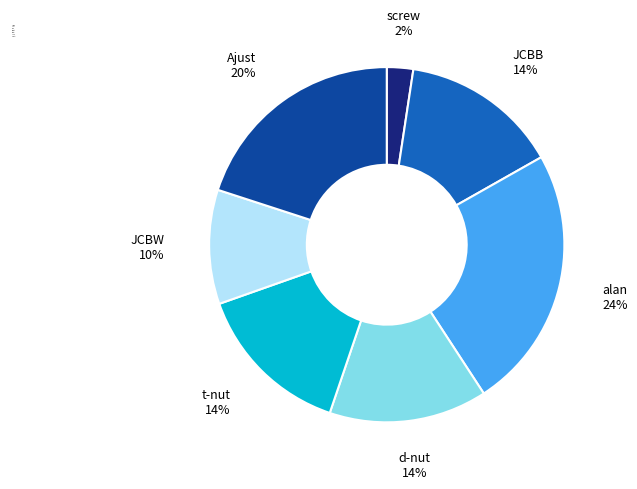

How many segments does this pie chart have?

7